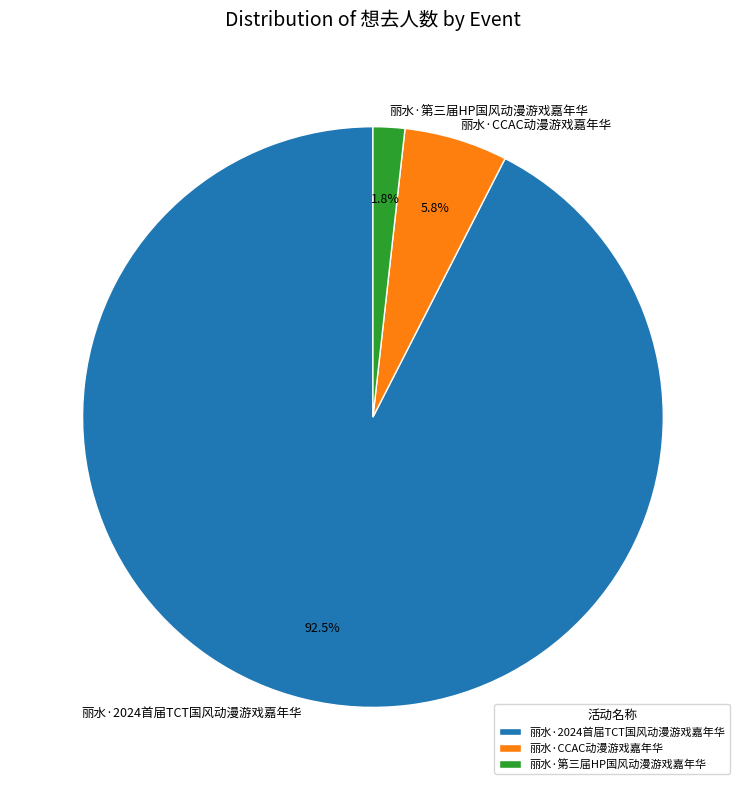

The 丽水·CCAC动漫游戏嘉年华 slice represents 6% of the pie. True or false?

True